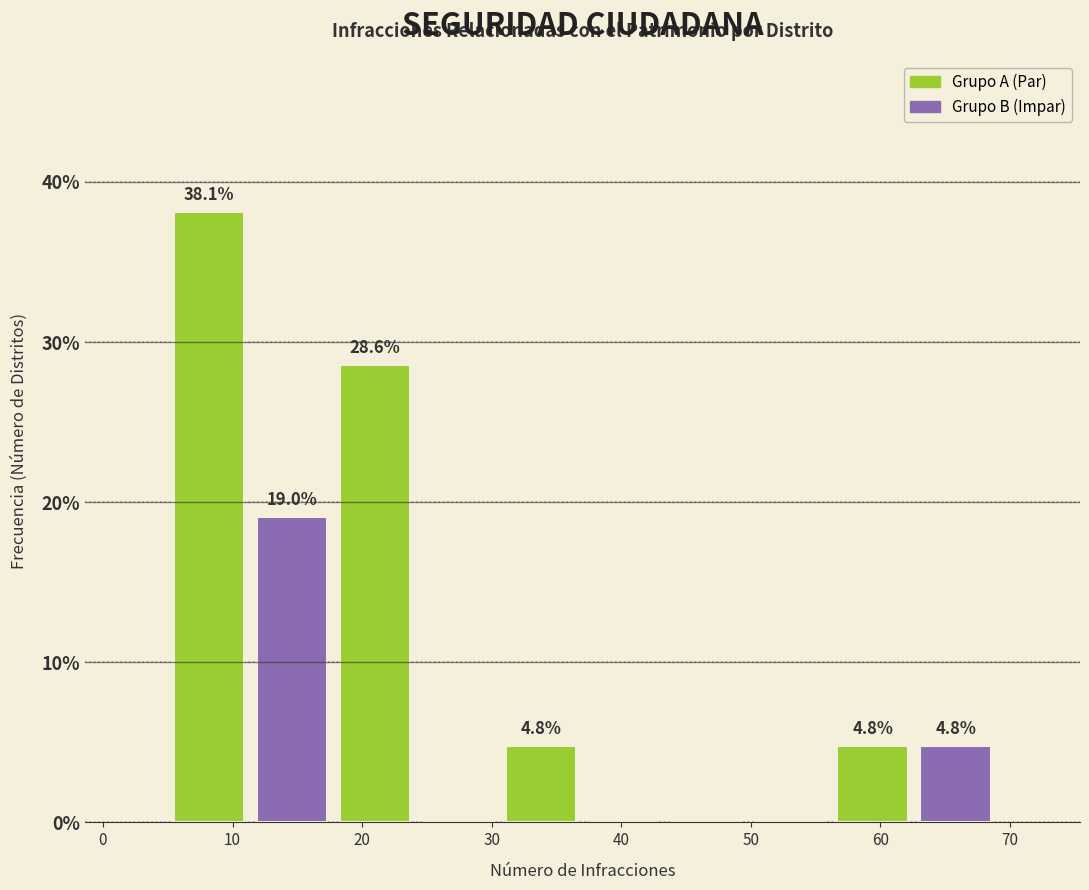

Which range on the x-axis has the tallest bar?

5.0 to 11.4